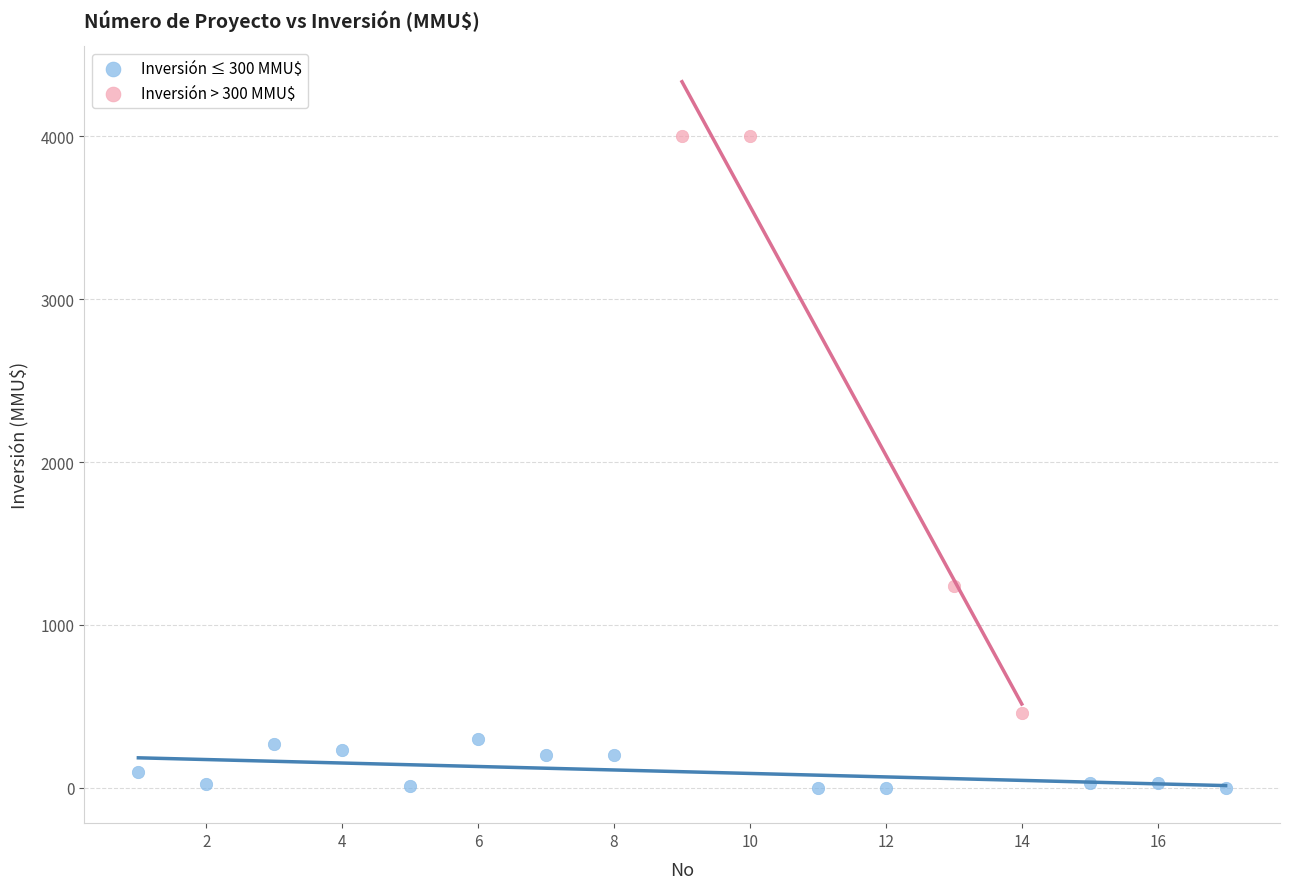

Which series contains the highest Y value?

Inversión > 300 MMU$